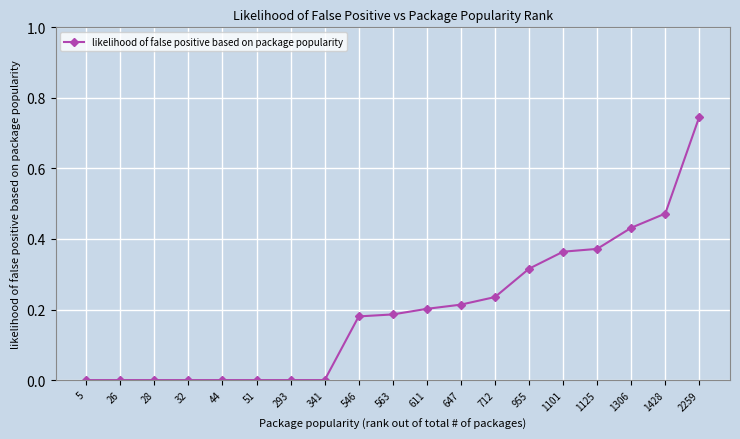

Is it true that the value at 1306 is 0.6?

False